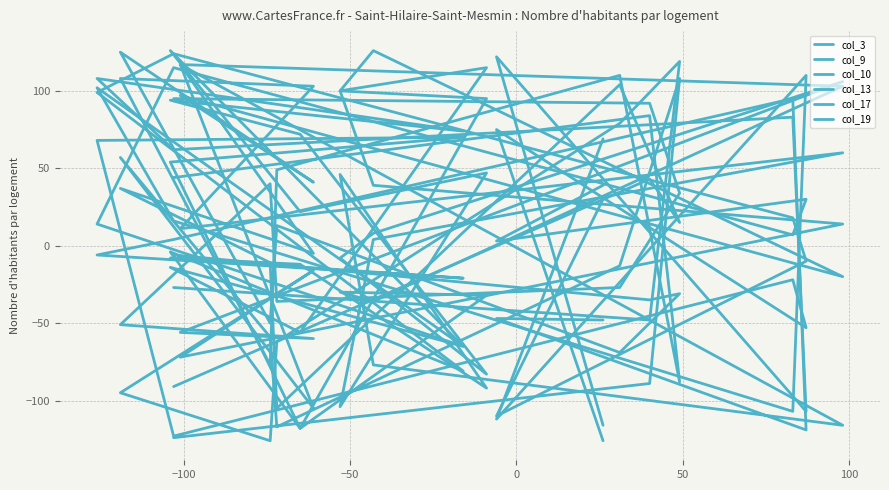

In col_3, how many points are higher than both neighbors (excluding endpoints)?

8